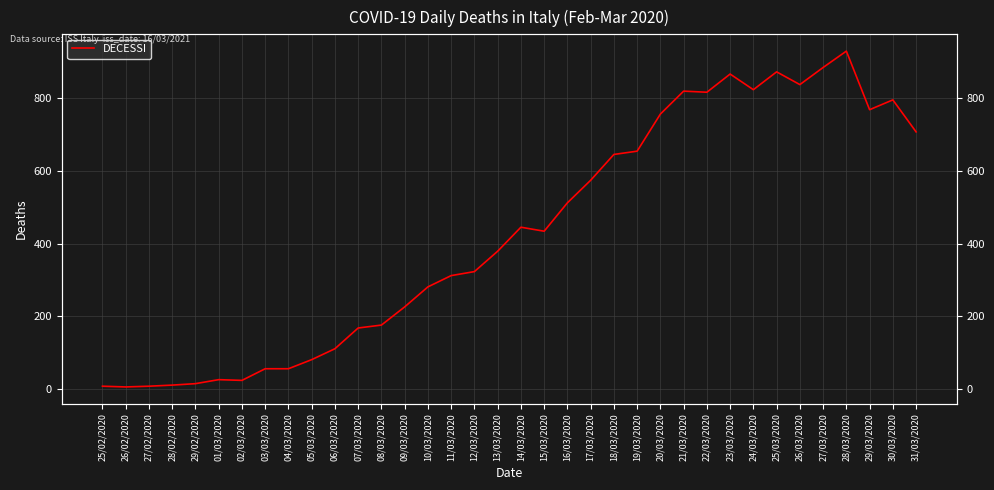

Is it true that the value at 28/02/2020 is 4?

False